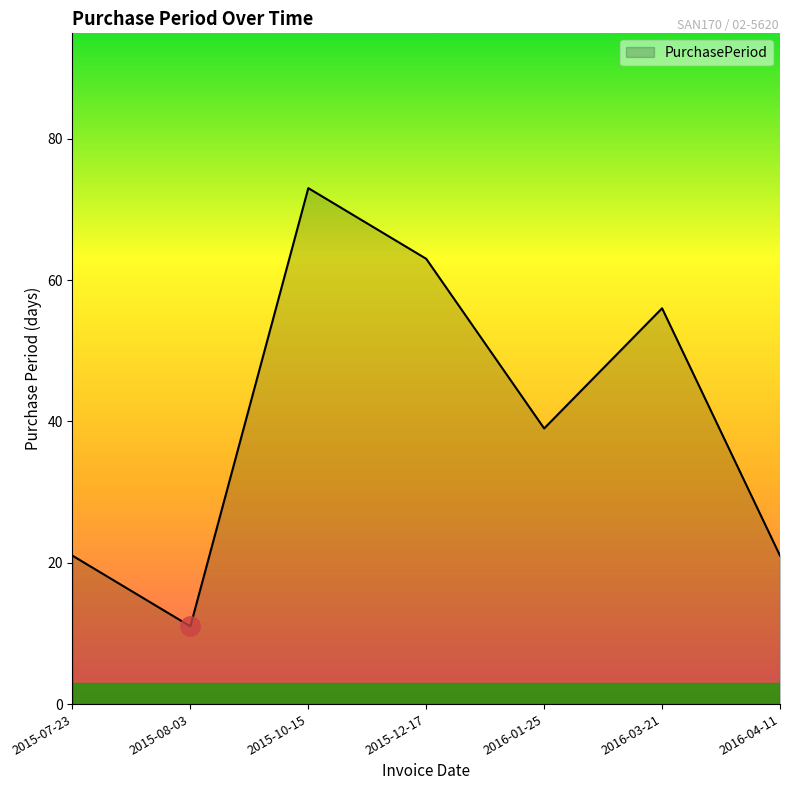

Is it true that the value at 2015-12-17 is 29?

False